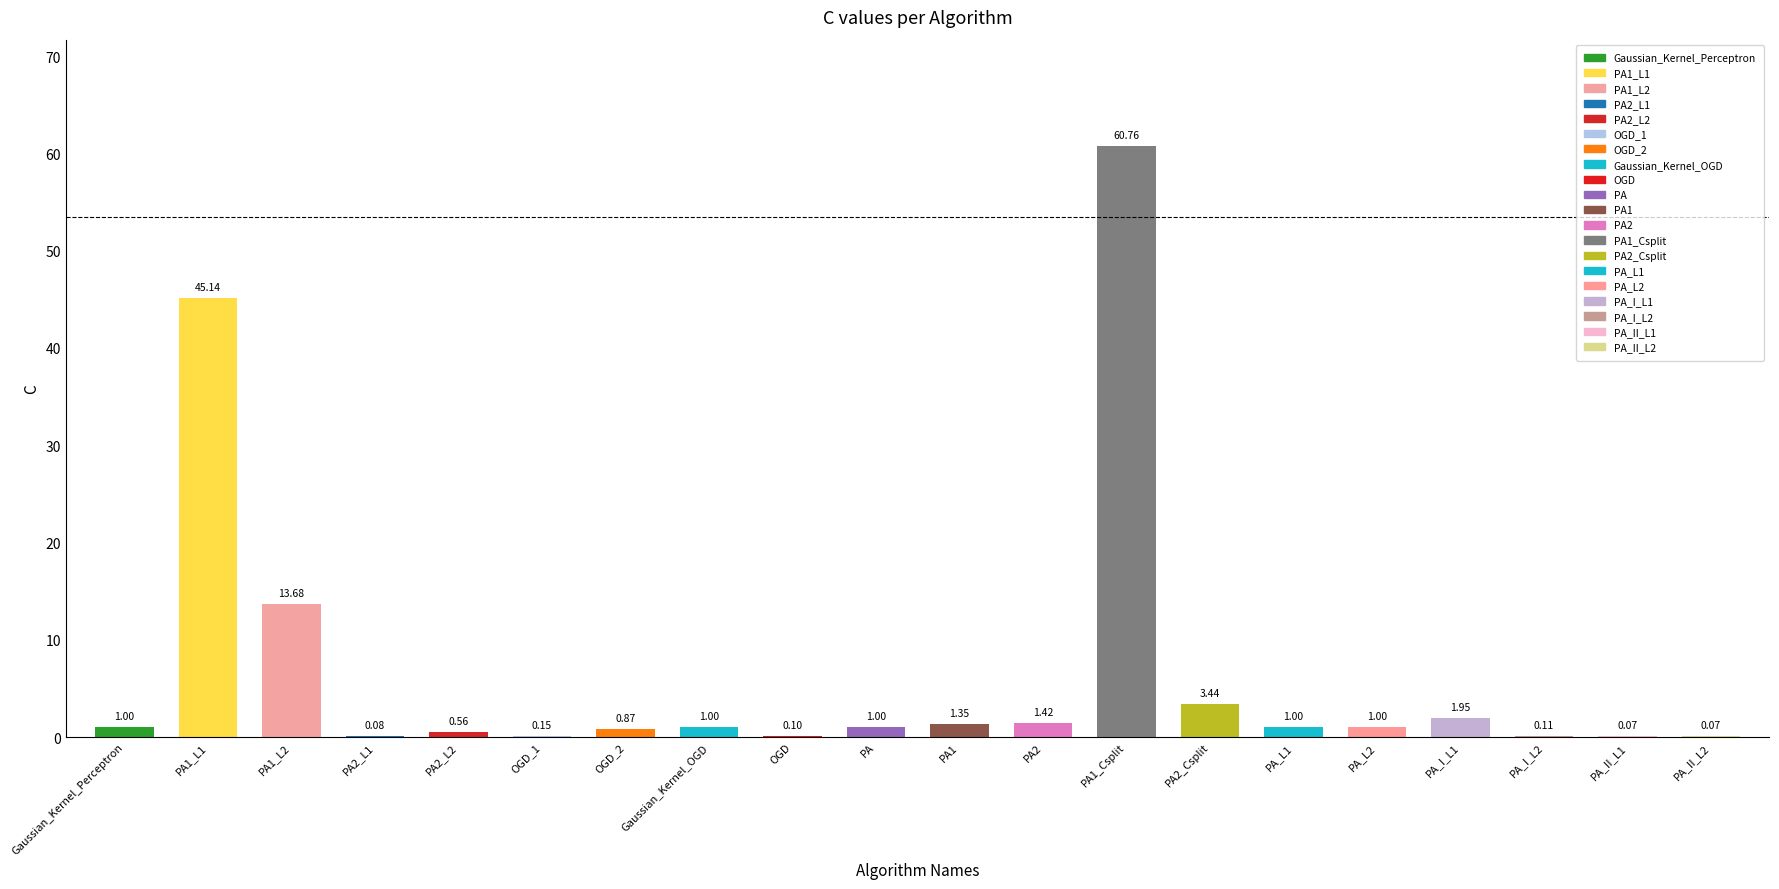

What is the maximum value shown in the chart?

60.8